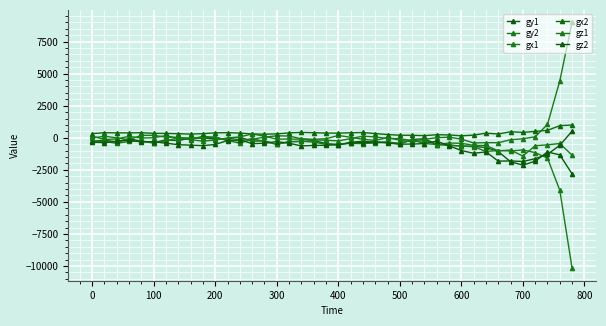

Reading left to right, what are all the values shown in this chart?

gy1: -264	-202	-317	-78	-269	-377	-169	-217	-29	-36	-82	-79	38	-269	-240	-503	-309	-292	-223	-449	-571	-350	-276	-357	-346	-487	-136	-80	-511	-586	-643	-680	-758	-1079	-1867	-2138	-1825	-1107	-1337	-2822
gy2: -243	-288	-432	-288	-250	-422	-230	-7	-15	-24	64	-214	-228	-67	-295	-516	-305	-271	-340	-514	-495	-441	-460	-407	-331	-445	-171	-455	-527	-410	-434	-596	-602	-1018	-960	-1428	-623	-553	-447	-1362
gx1: 126	-137	-91	112	-26	3	168	-69	-123	116	26	-207	-426	-113	45	152	133	-82	-120	-78	176	36	-119	-211	14	-193	-319	-223	-531	-571	-648	-695	-1067	-997	-1033	-952	-1158	-1592	-4099	-10187
gx2: 321	392	381	378	393	342	337	316	284	318	383	399	362	298	275	302	377	421	394	365	357	391	409	325	250	196	192	164	234	218	150	205	357	292	468	418	496	578	941	991
gz1: -25	120	-14	-153	189	188	41	35	-143	-271	-174	-15	64	297	123	-112	-101	-111	-174	-193	-246	-65	123	59	-55	-66	-224	-117	4	44	-108	-408	-385	-386	-158	-79	73	1046	4436	9008
gz2: -343	-384	-280	-198	-325	-309	-427	-541	-577	-614	-526	-216	-144	-464	-427	-300	-431	-635	-597	-587	-541	-397	-376	-320	-412	-501	-493	-457	-264	-626	-995	-1214	-1102	-1822	-1809	-1852	-1631	-1295	-588	517